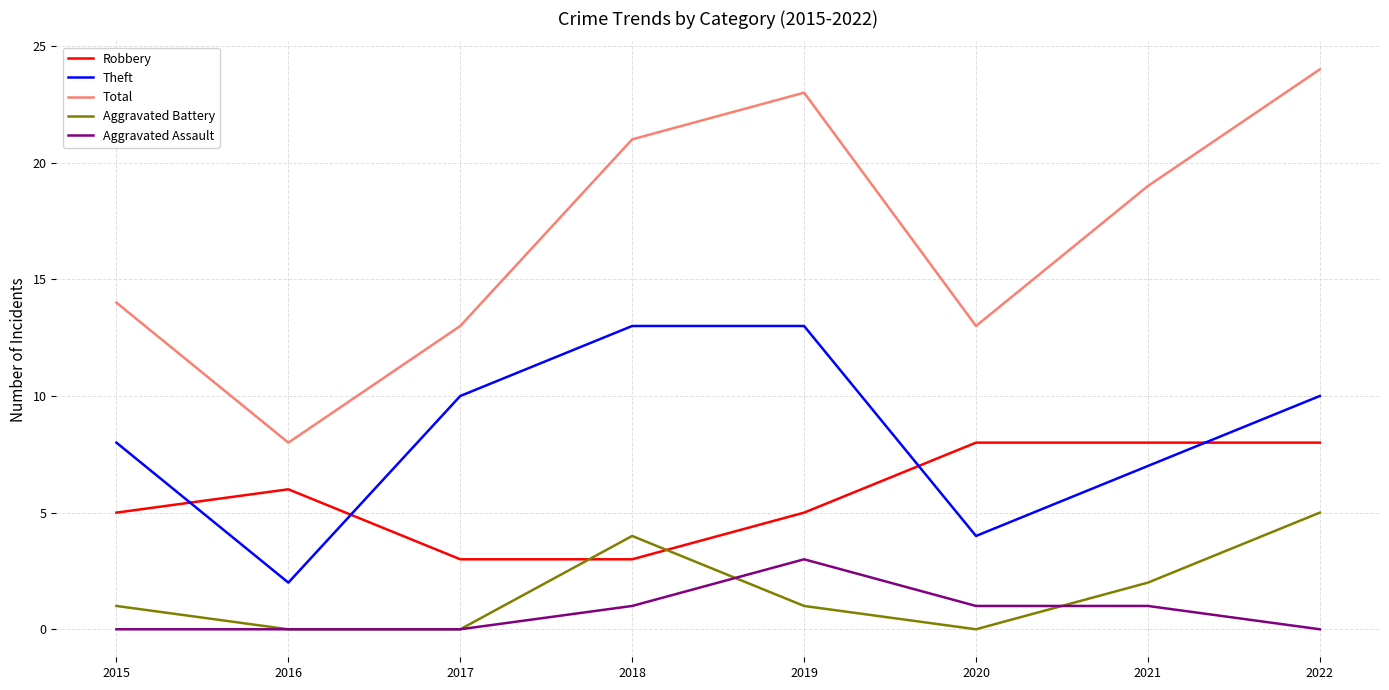

Rank the series at 2019 from lowest to highest value.

Aggravated Battery, Aggravated Assault, Robbery, Theft, Total